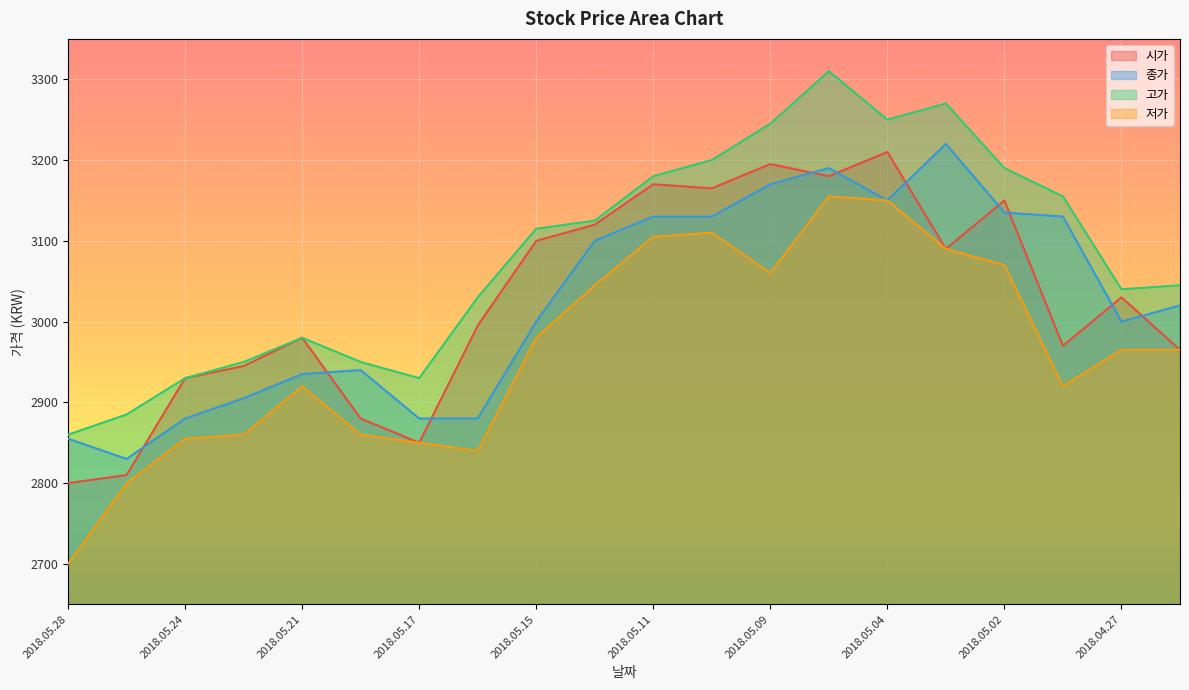

What is the difference between the maximum and second lowest values in the 종가 series?

365